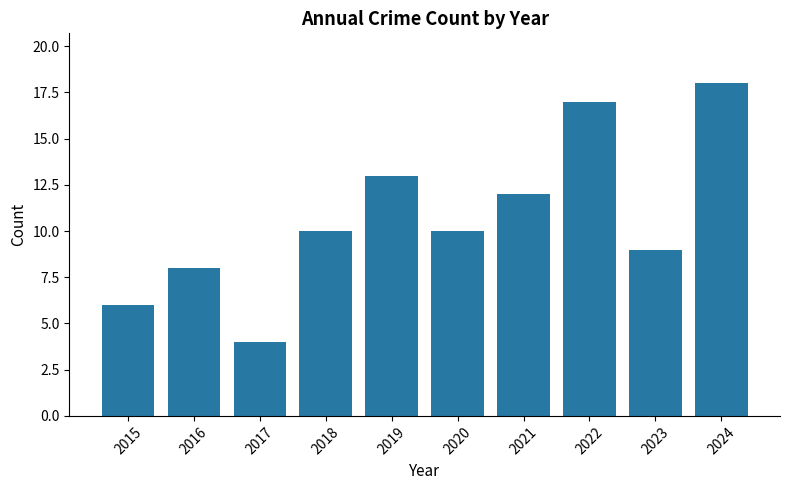

Reading left to right, what are all the values shown in this chart?

6	8	4	10	13	10	12	17	9	18